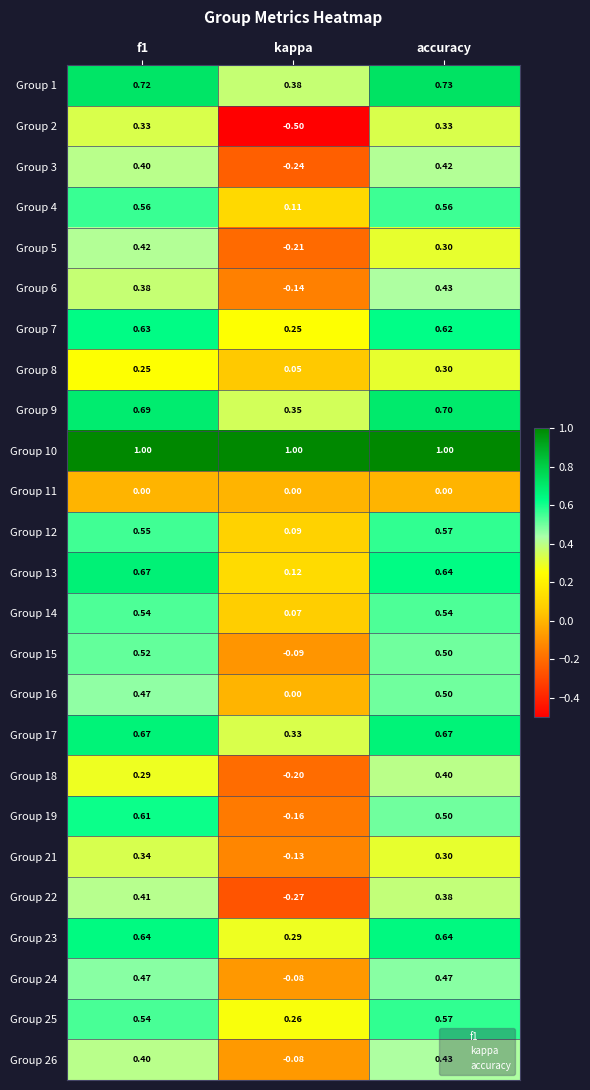

At which category does the chart reach its minimum across all series?

kappa